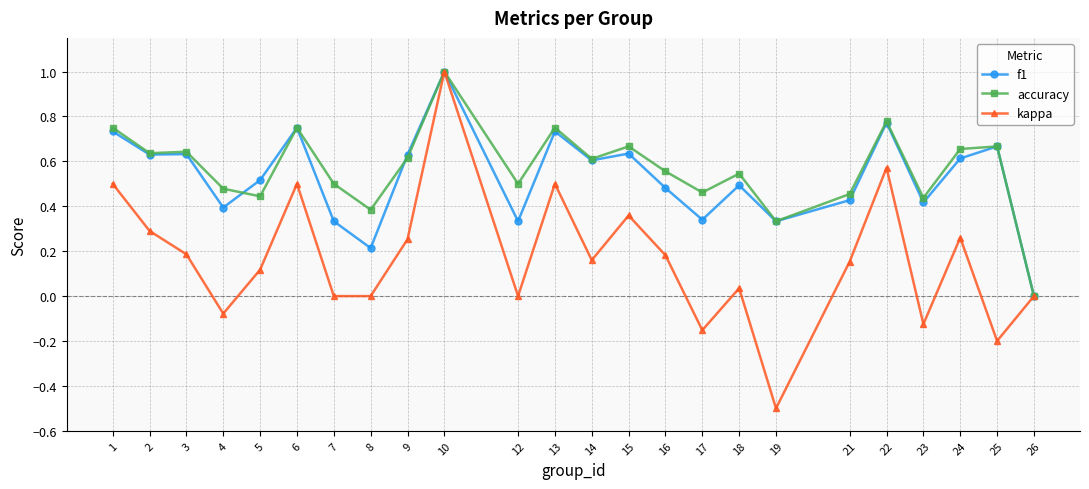

What is the sum of all accuracy values?

13.6